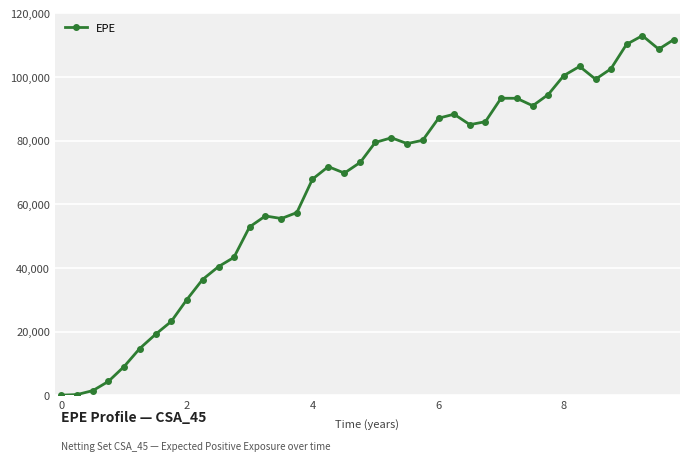

What is the average value?

65339.2